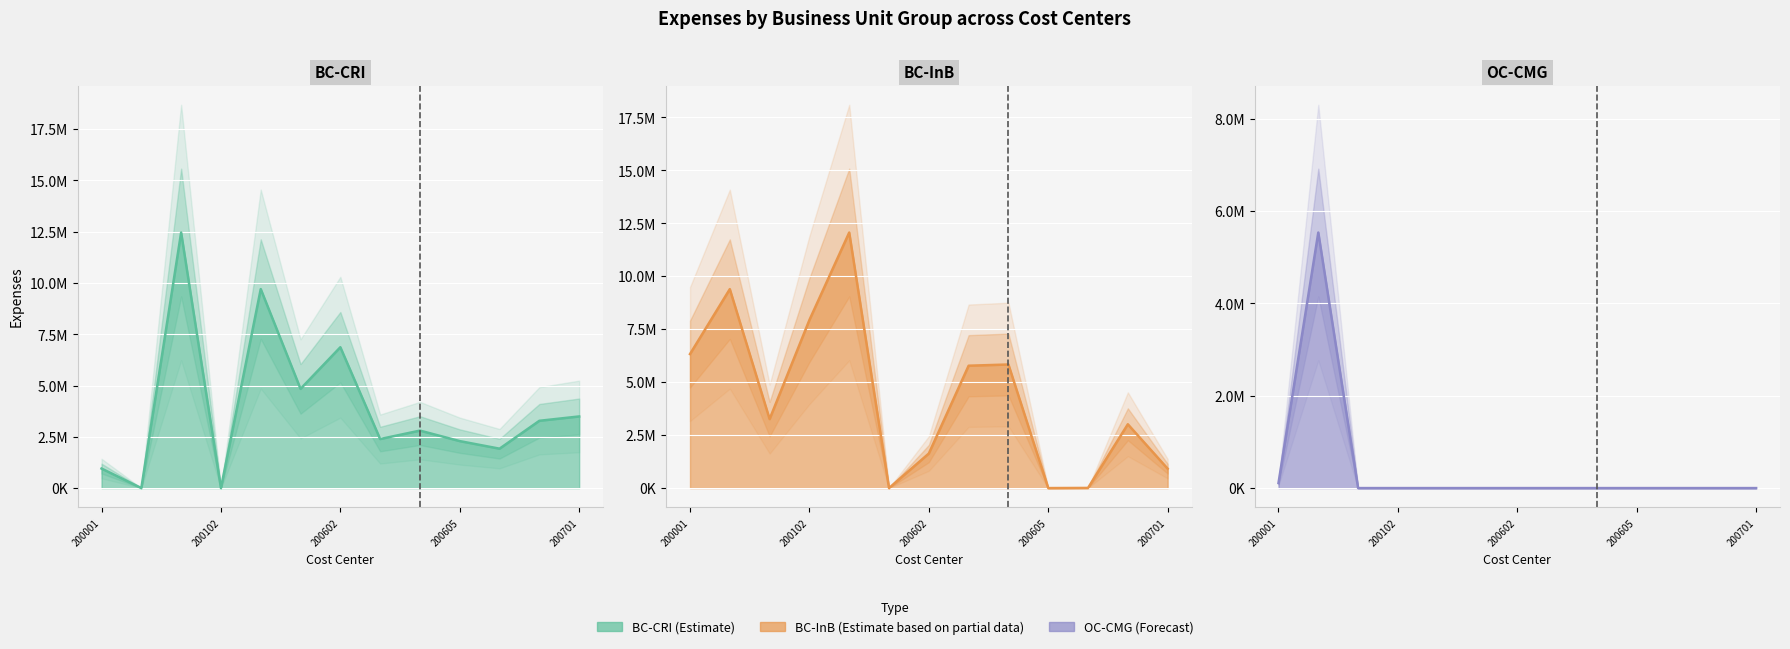

At how many categories does at least one series exceed 2369875?

11